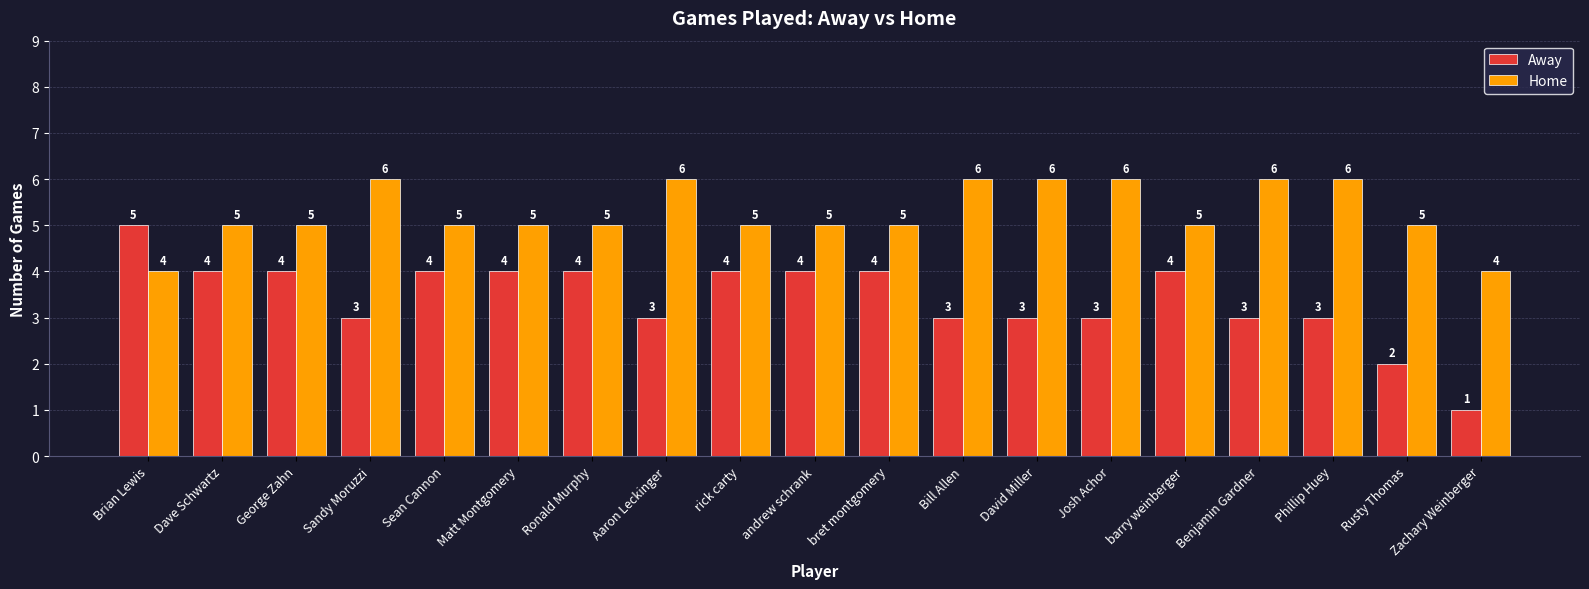

What is the maximum value shown in the chart?

6